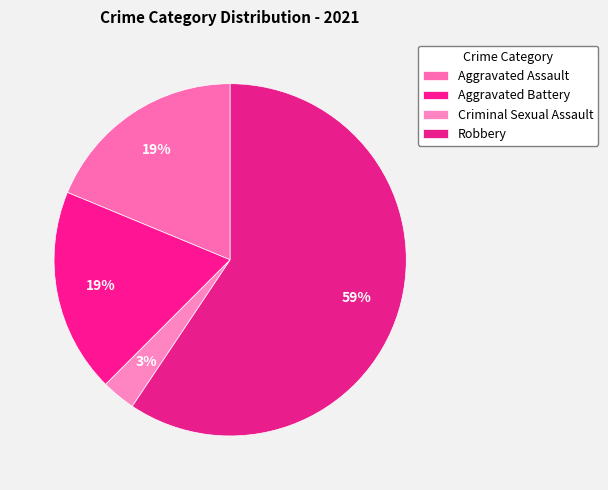

To the nearest percent, what is the difference between the largest and smallest slice percentages?

56%